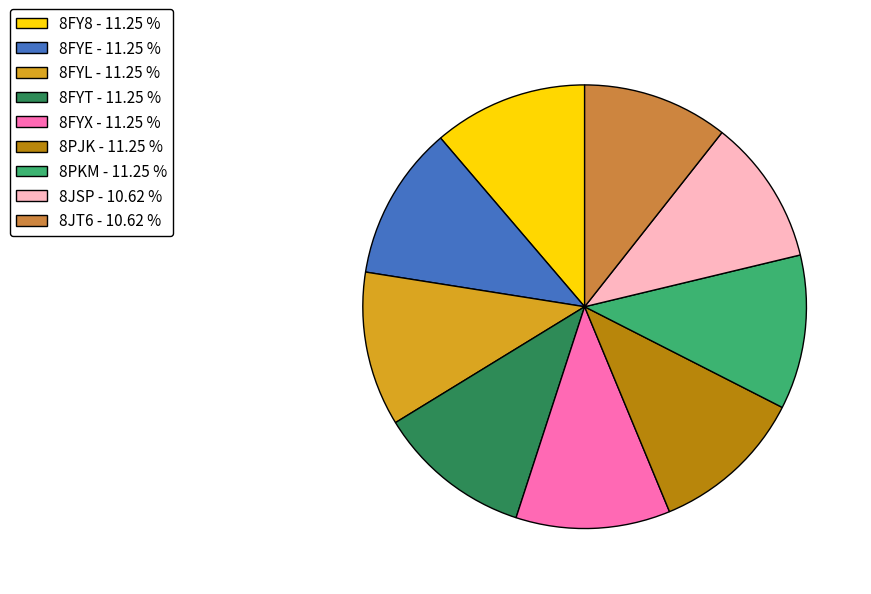

Is the sum of 8PJK and 8JT6 greater than half?

No